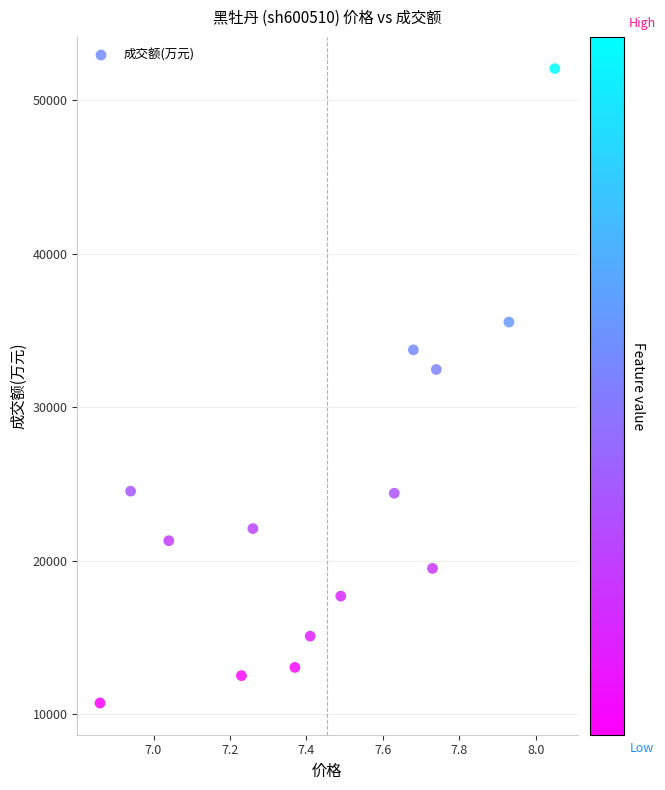

What Y value in the scatter plot is closest to 31383?

32447.0